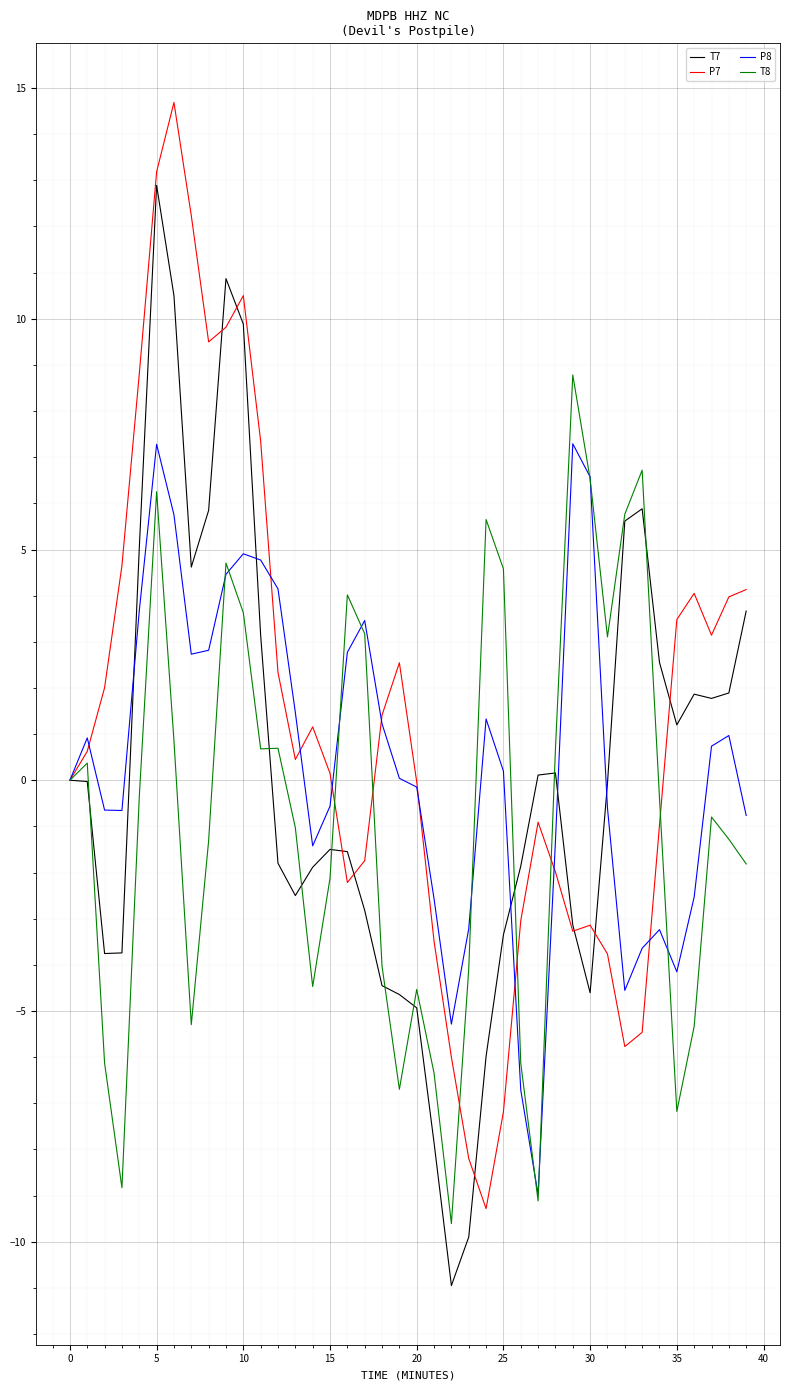

What is the sum of all P7 values?

53.7